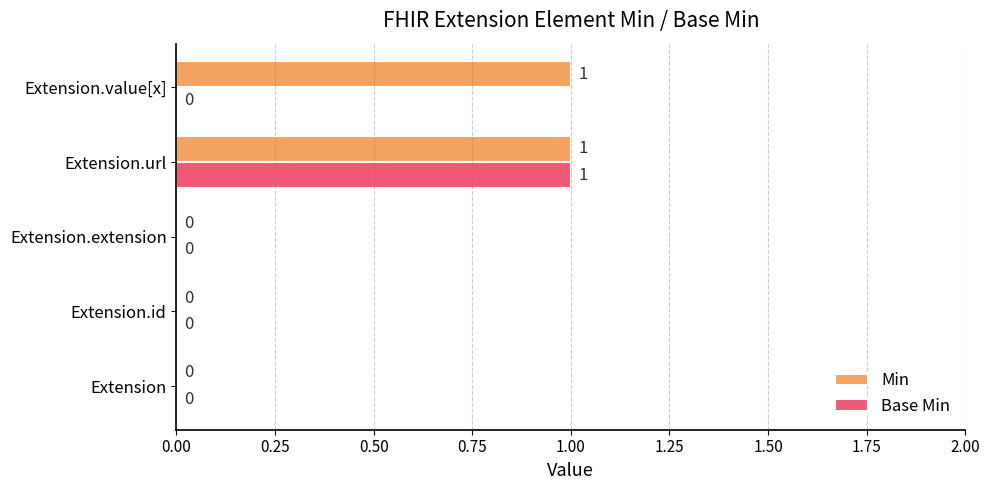

Between Extension.id and Extension.value[x], which series saw the biggest shift?

Min